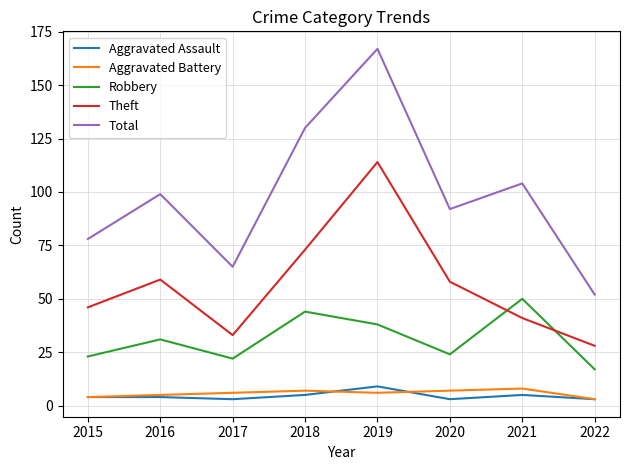

What is the sum of all Aggravated Battery values?

46